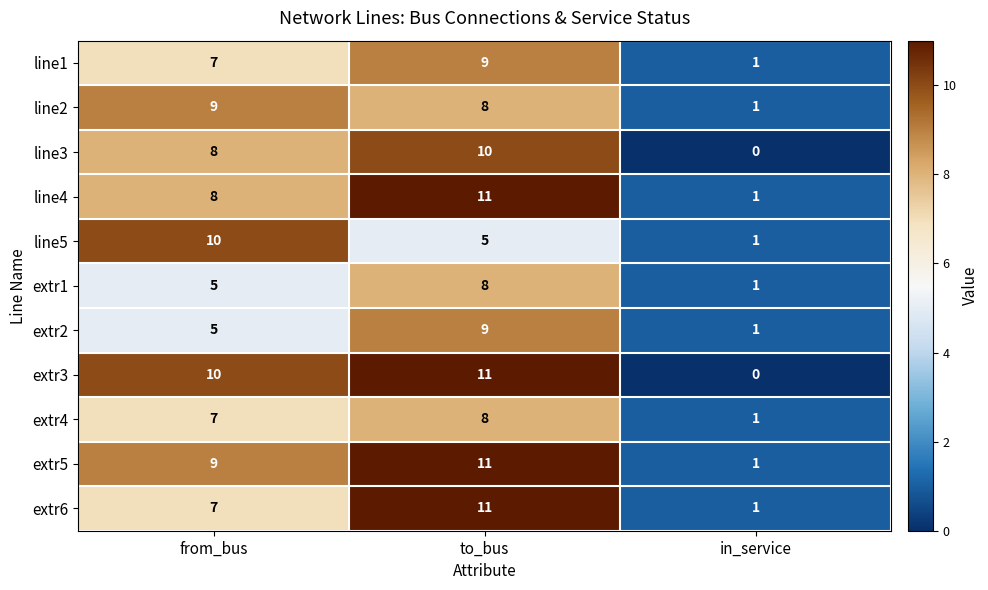

At which label is line3 closest to 5?

from_bus